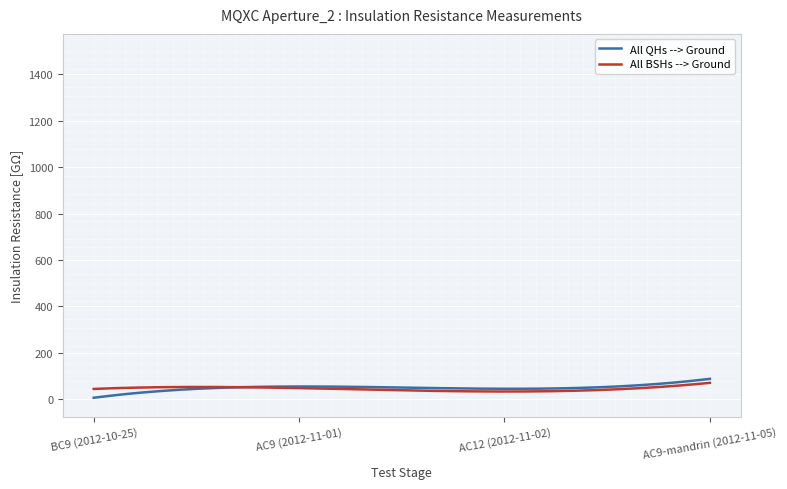

What is the greatest value displayed?

87.4